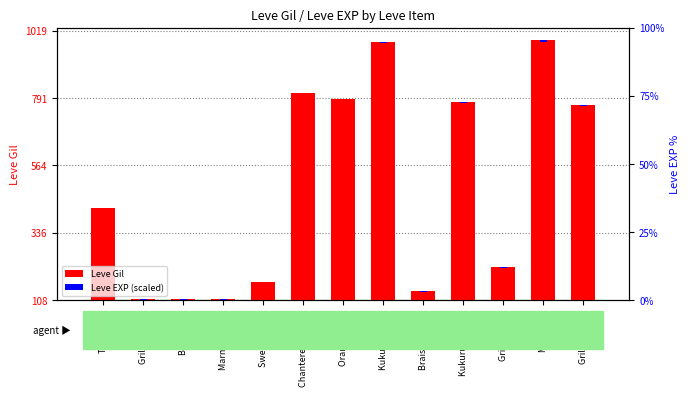

The Leve Gil series shows 701.4 at Chanterelle Saute. True or false?

True